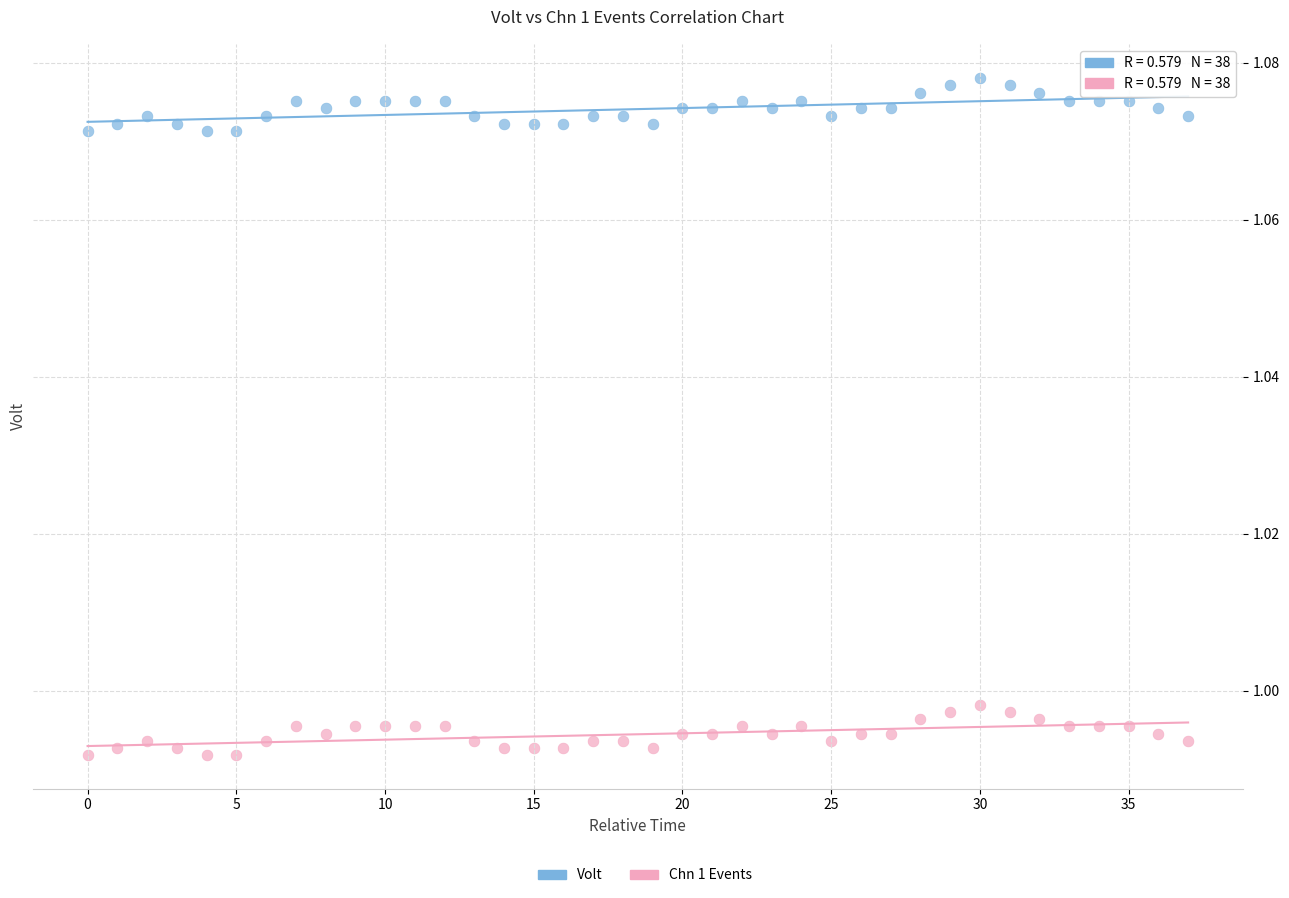

Which series has the largest Y range (max minus min)?

Volt